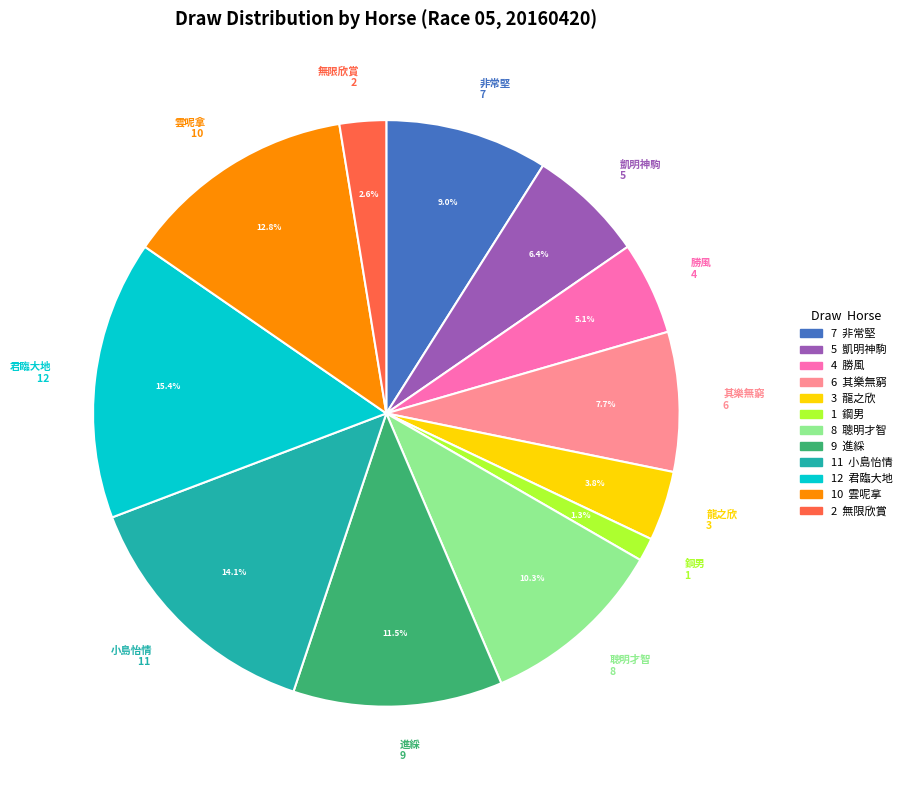

What portion of the pie excludes 鋼男 1?

98.7%